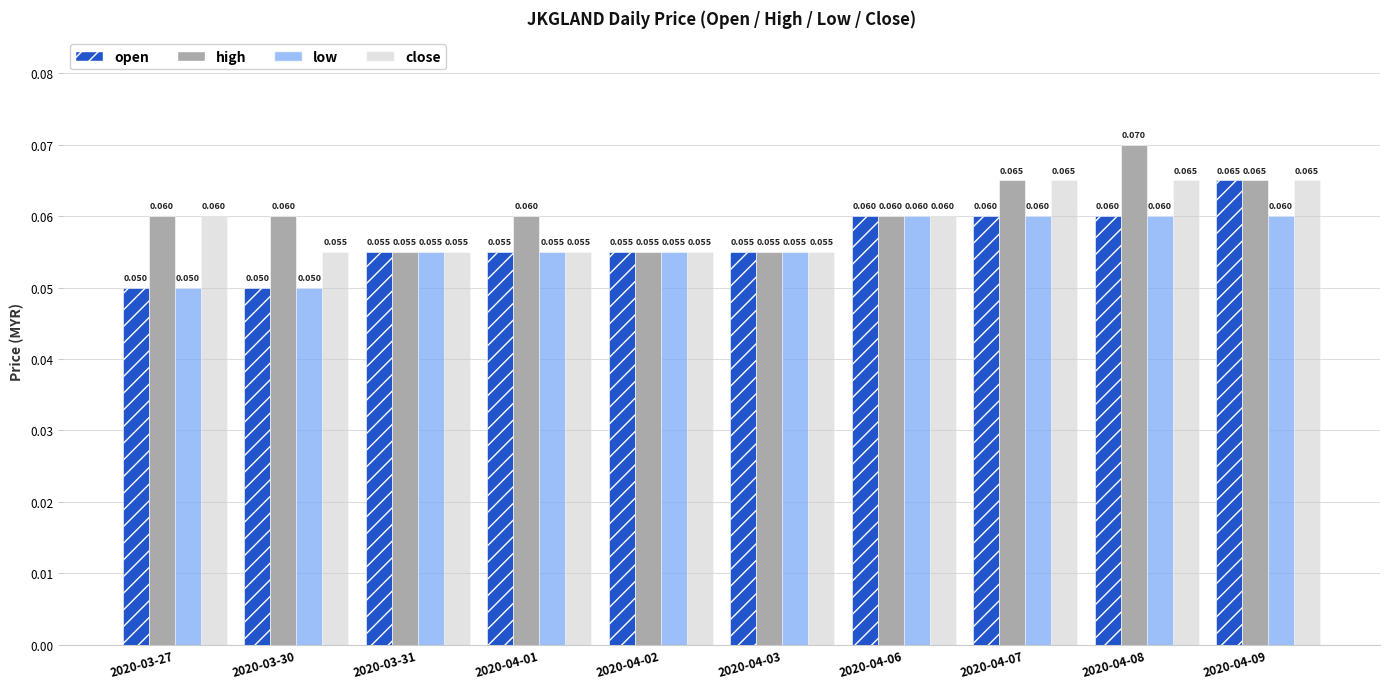

How many data points does each series have?

10